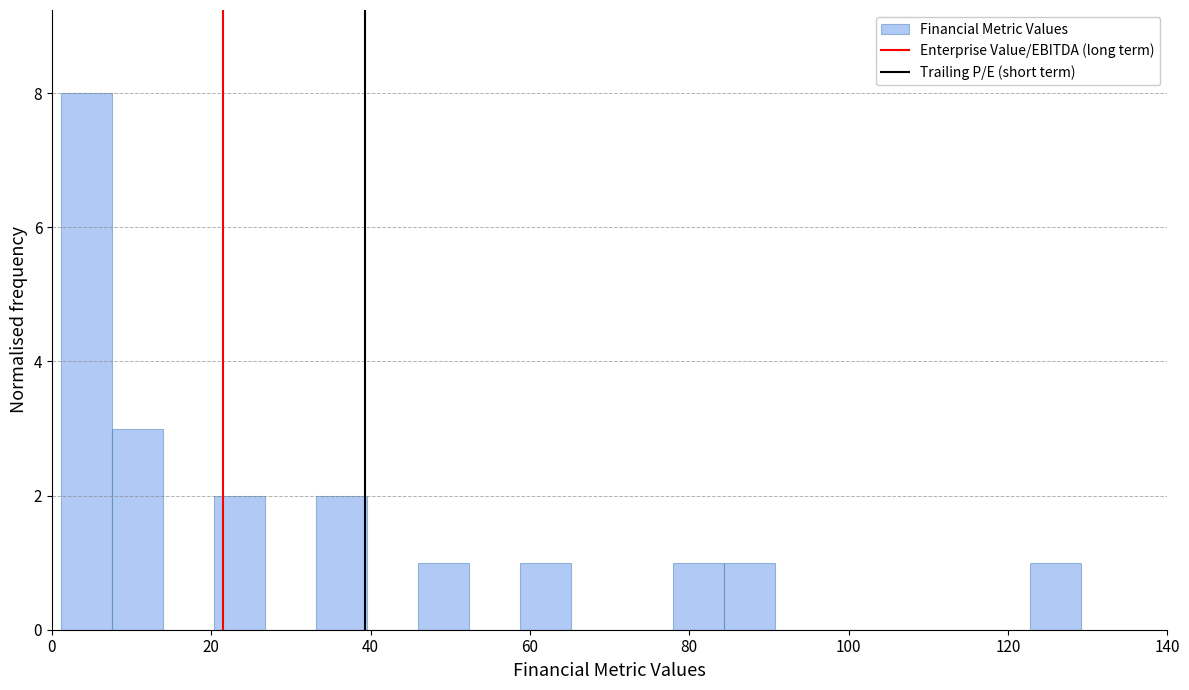

Read against the x-axis, roughly where is the centre of the tallest bar?

4